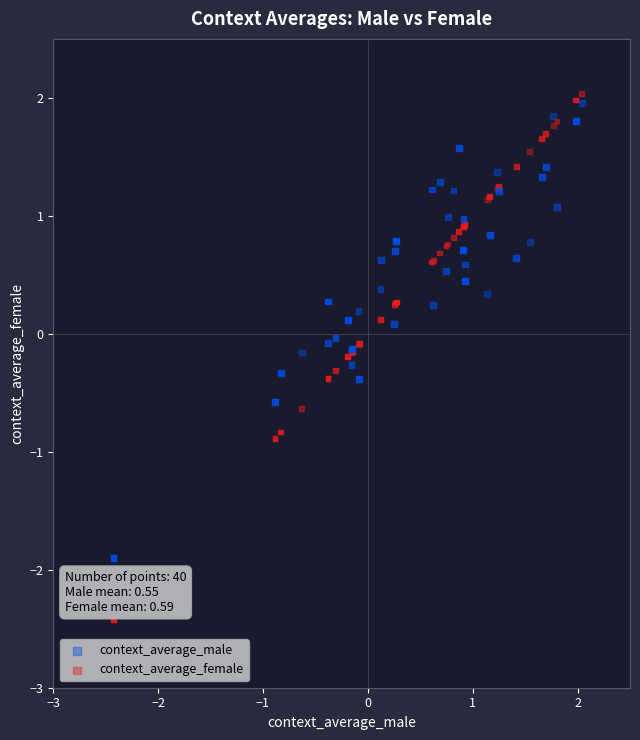

Which series contains the highest Y value?

context_average_female